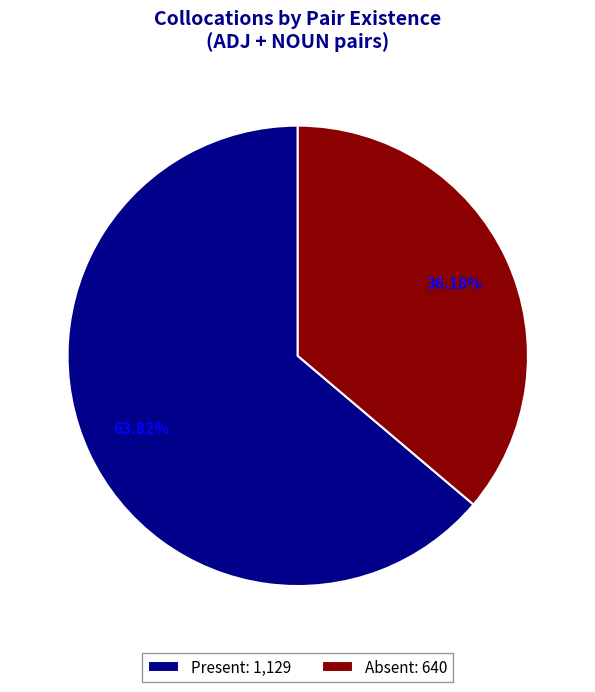

Combined, do Present: 1,129 and Absent: 640 account for over 50%?

Yes